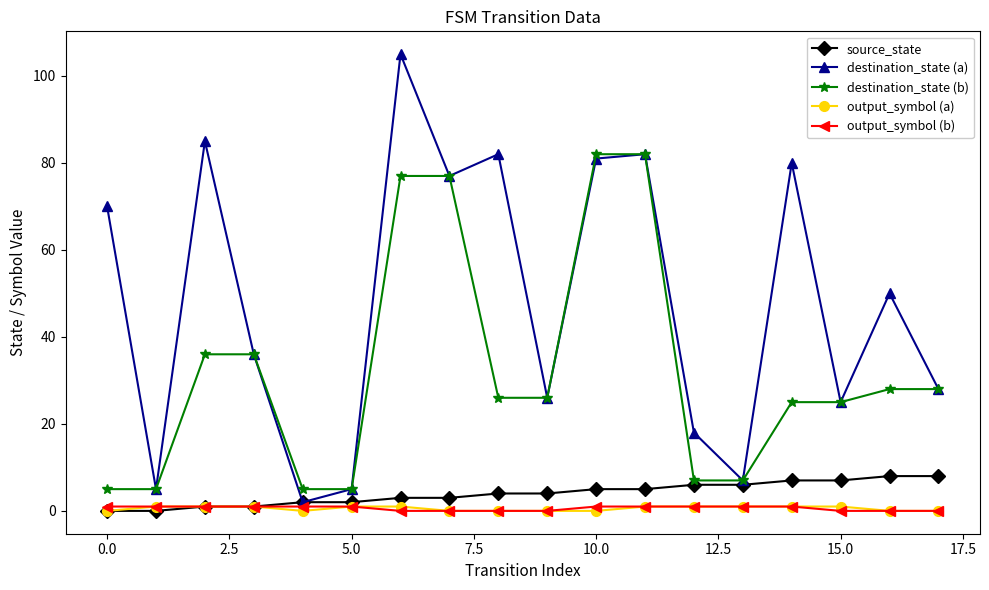

How many lines are shown in the chart?

5